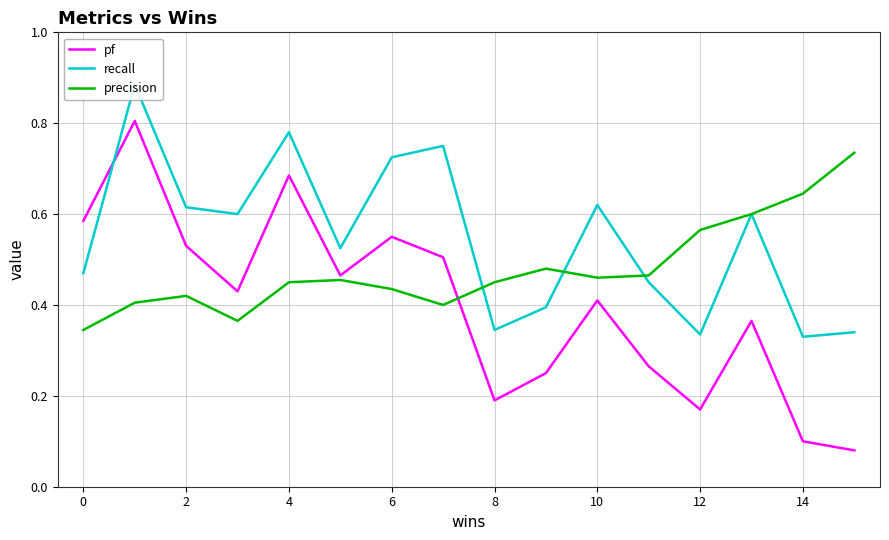

True or false: pf and precision intersect in this chart.

True